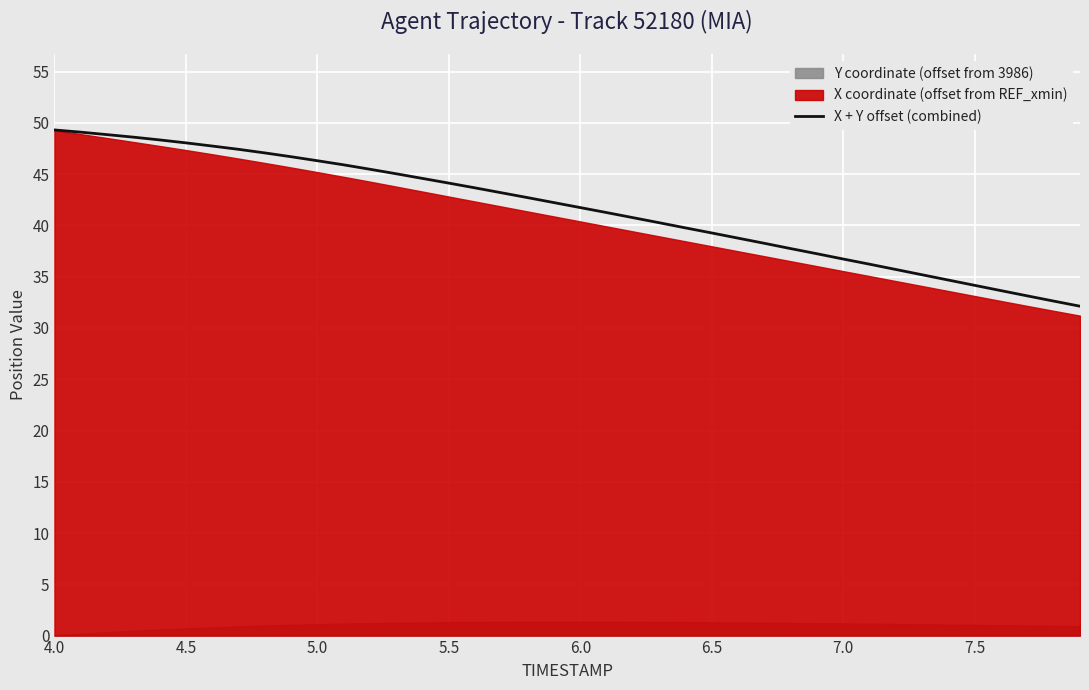

What is the minimum value for X + Y offset (combined)?

32.1